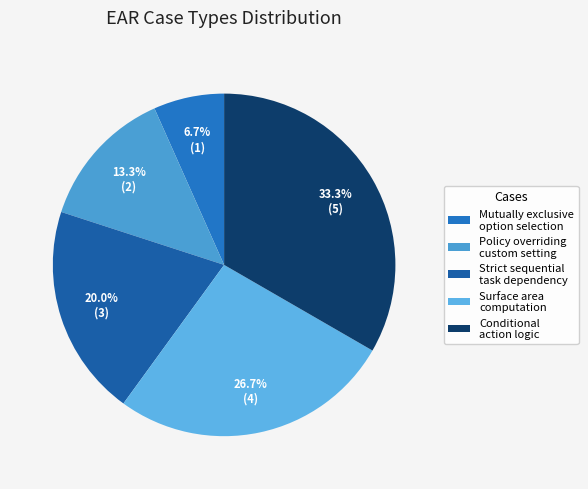

Which category has the biggest portion of the pie?

Conditional action logic